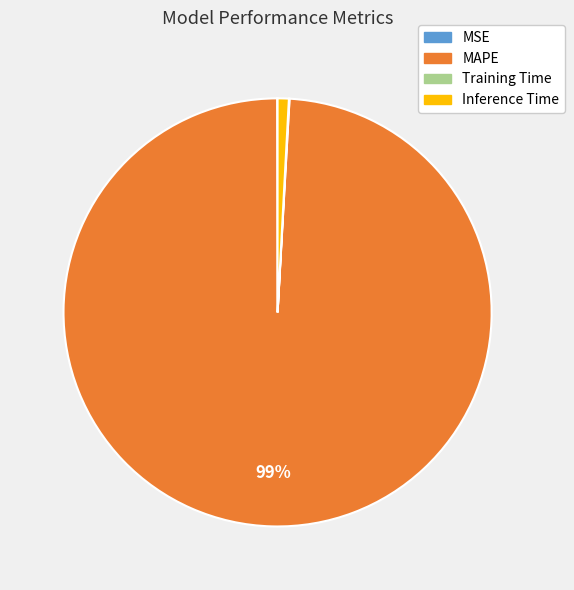

To the nearest percent, what is the average slice percentage?

25%